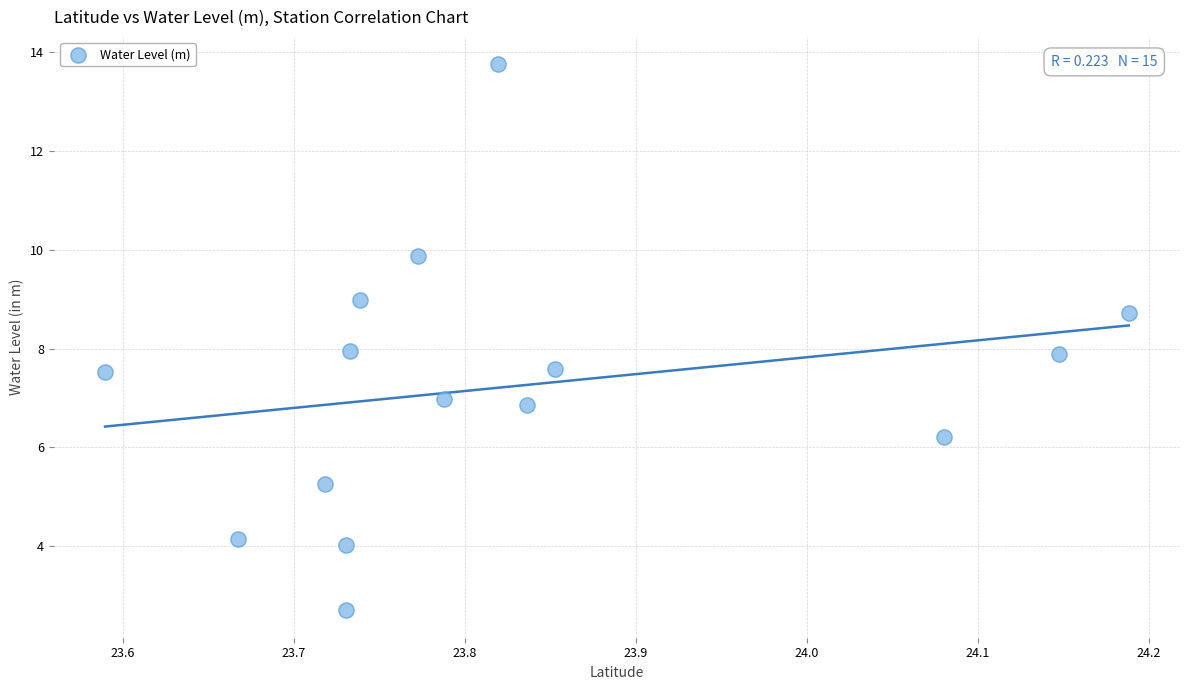

What is the range of Y values (max minus min)?

11.1